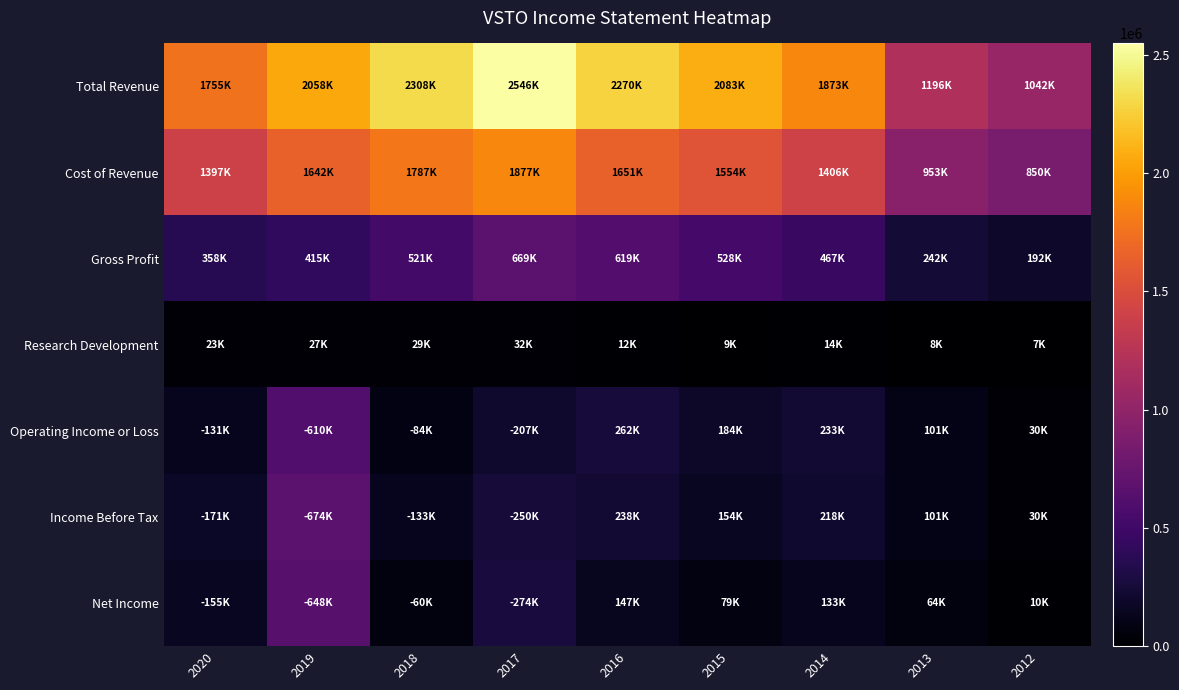

Rank the series by their maximum value, from lowest to highest.

Research Development, Operating Income or Loss, Net Income, Gross Profit, Income Before Tax, Cost of Revenue, Total Revenue